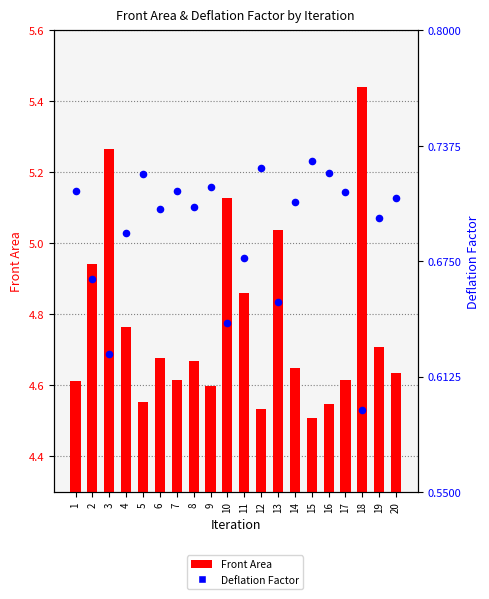

What are all the series names shown in the legend?

Front Area, Deflation Factor